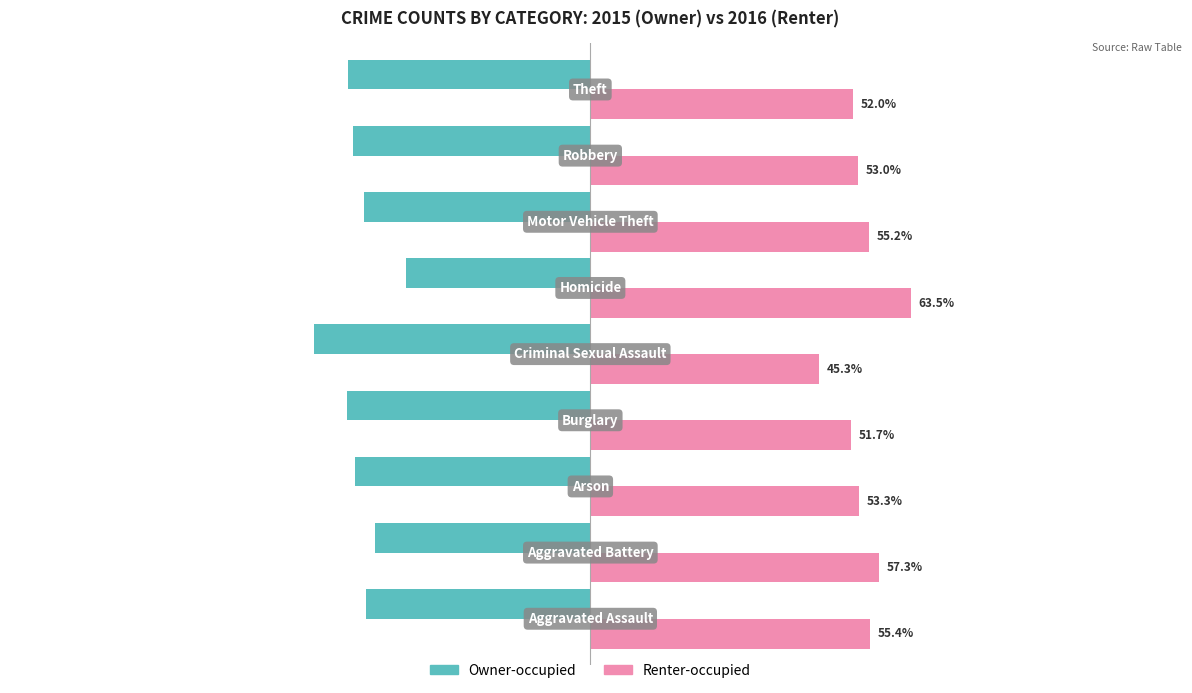

Rank the series by their maximum value, from lowest to highest.

Owner-occupied, Renter-occupied